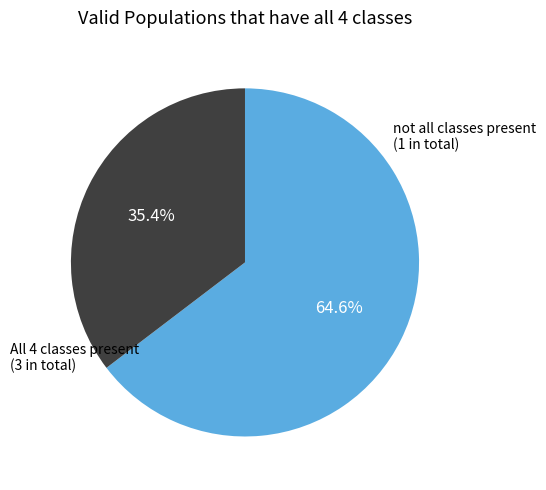

Is there a majority slice in this chart?

Yes